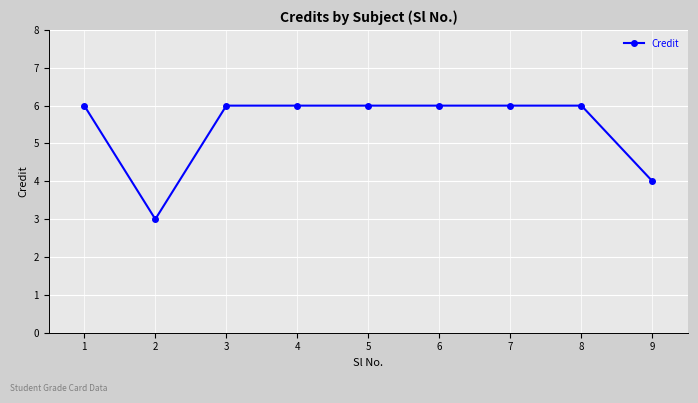

Count the values in the range 6 to 7.

7